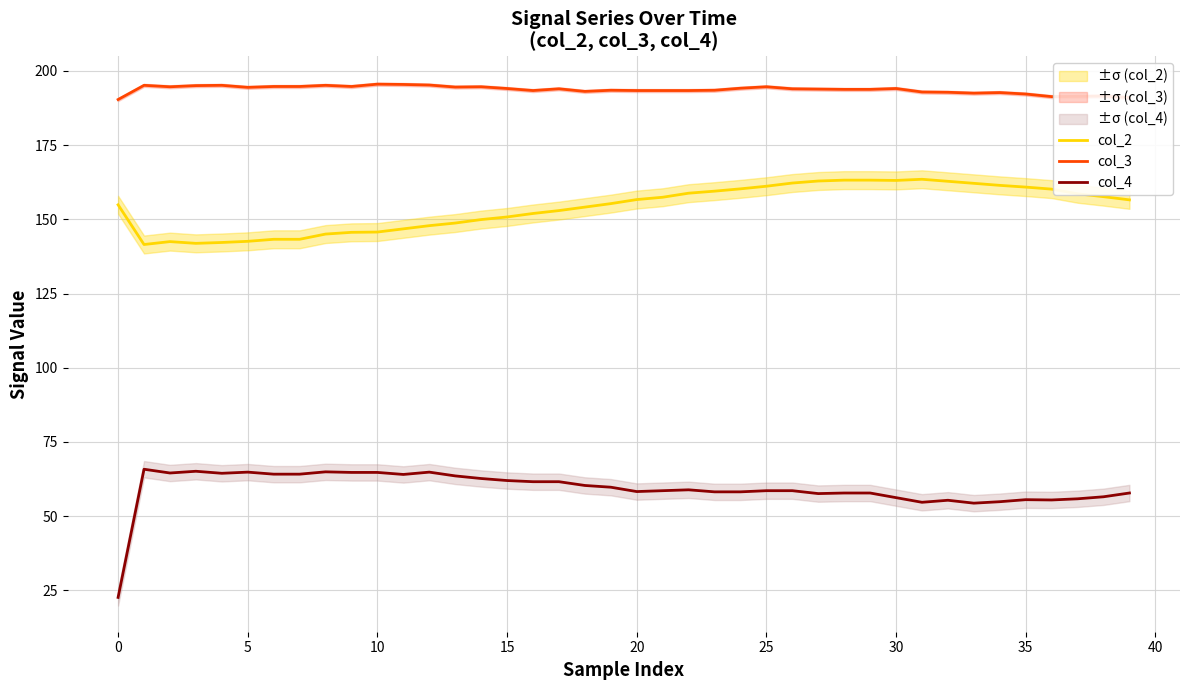

True or false: col_2 and col_3 intersect in this chart.

False